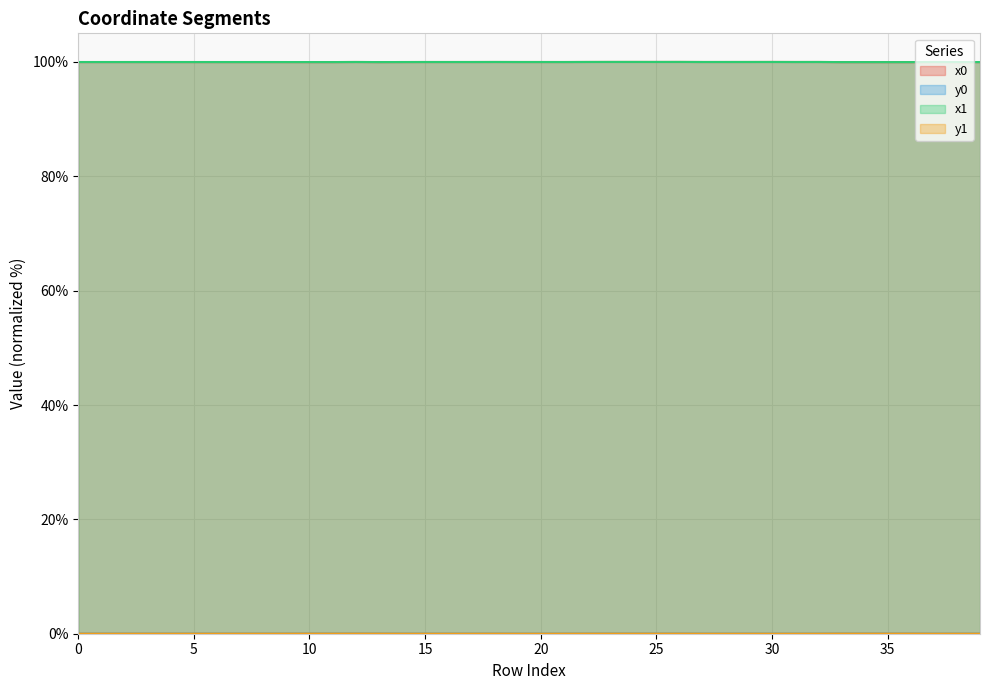

Where is the first local maximum for x1?

1